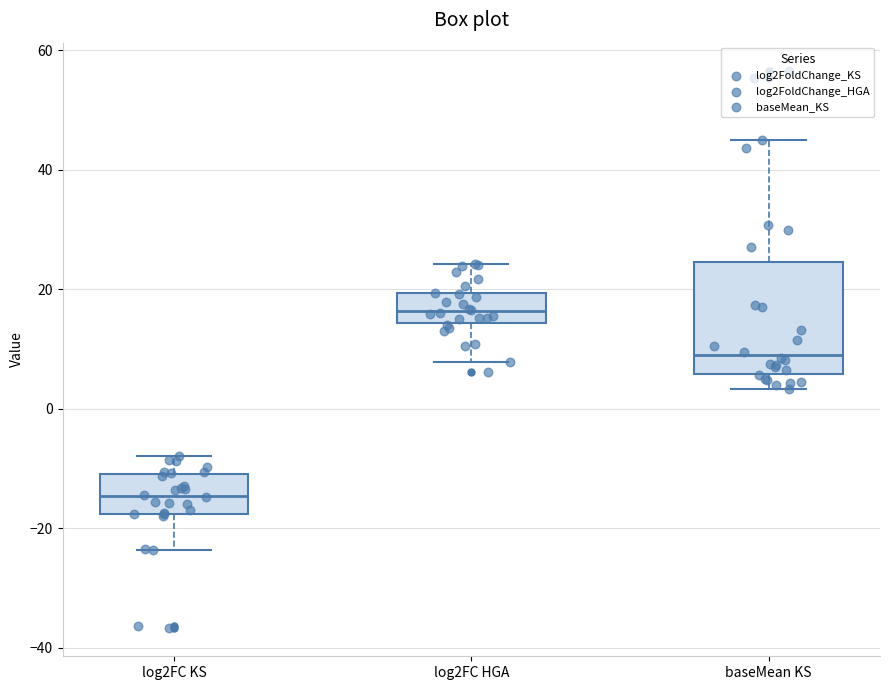

Reading left to right, read every box against the y-axis: the position of its median line, the range the box covers, and the ends of its whiskers. The values are not printed on the chart, so give them approximately, as read against the axis.

log2FC KS: median -14, box -18 to -10, whiskers -24 to -8
log2FC HGA: median 16, box 14 to 20, whiskers 8 to 24
baseMean KS: median 8, box 6 to 24, whiskers 4 to 44